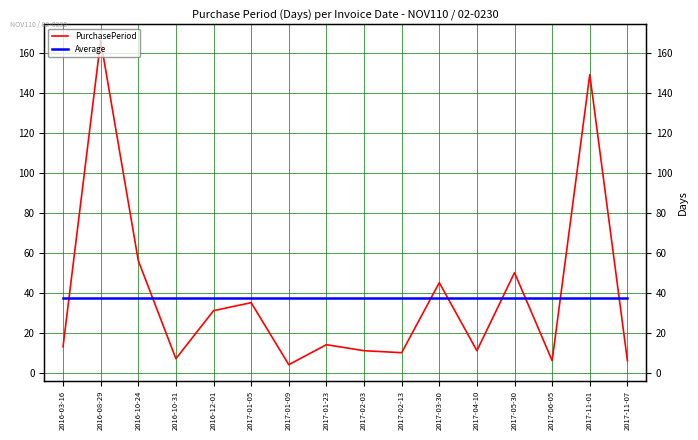

What is the approximate value of Average at 2017-01-05?

37.5